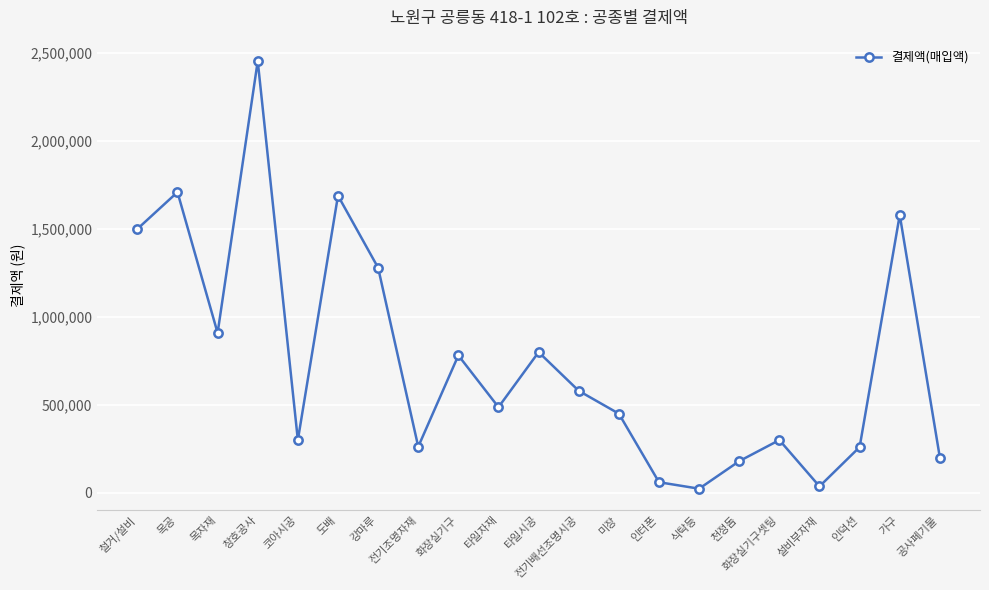

What is the difference between the maximum and minimum values?

2432200